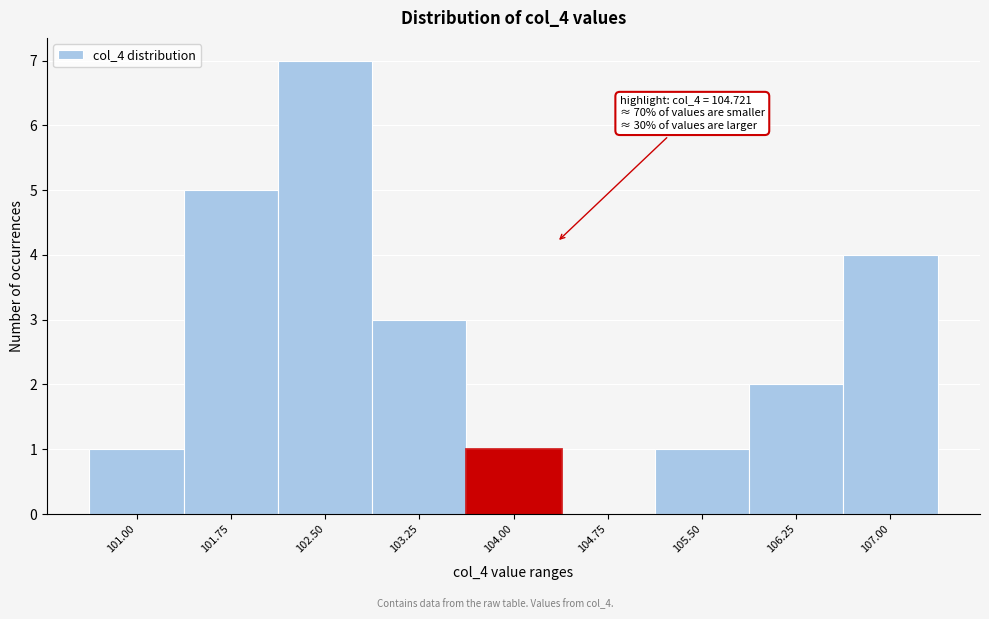

Reading left to right, extract all data points from this chart.

101.00=1	101.75=5	102.50=7	103.25=3	104.00=1	104.75=0	105.50=1	106.25=2	107.00=4